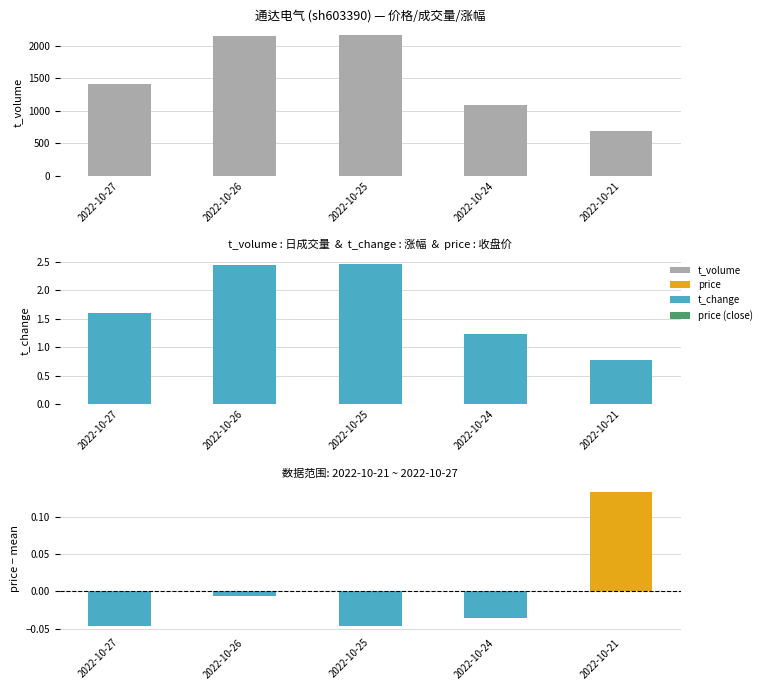

What is the difference between the second highest and second lowest values in the t_change series?

1.2